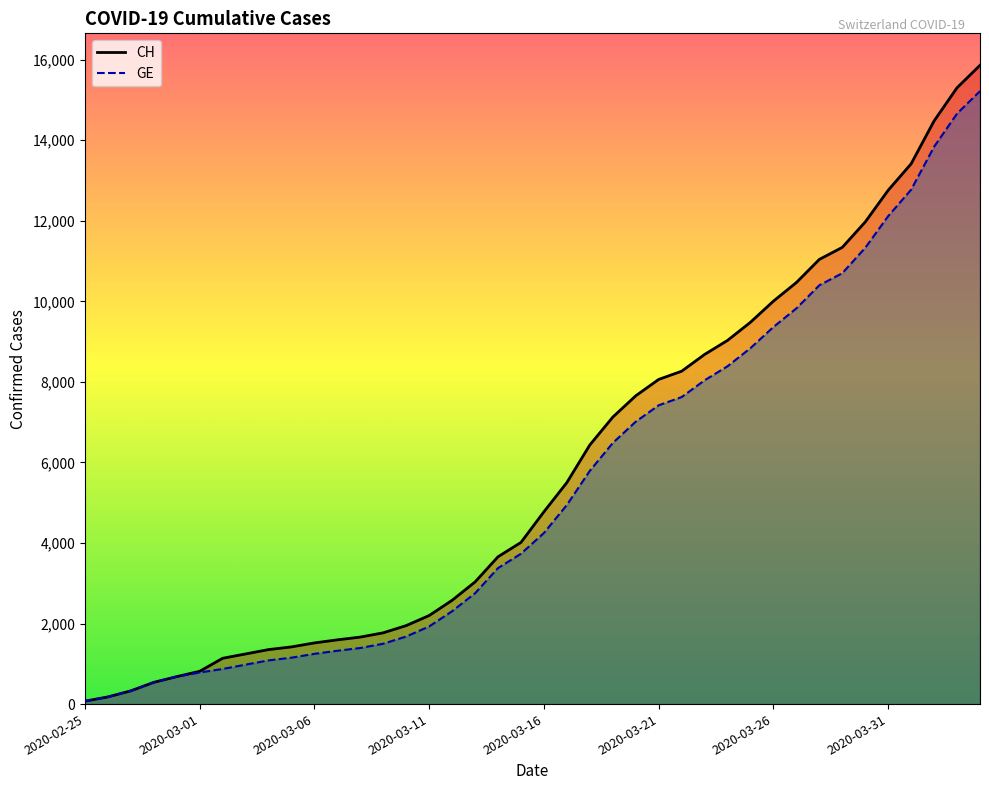

True or false: CH and GE cross at least once.

False